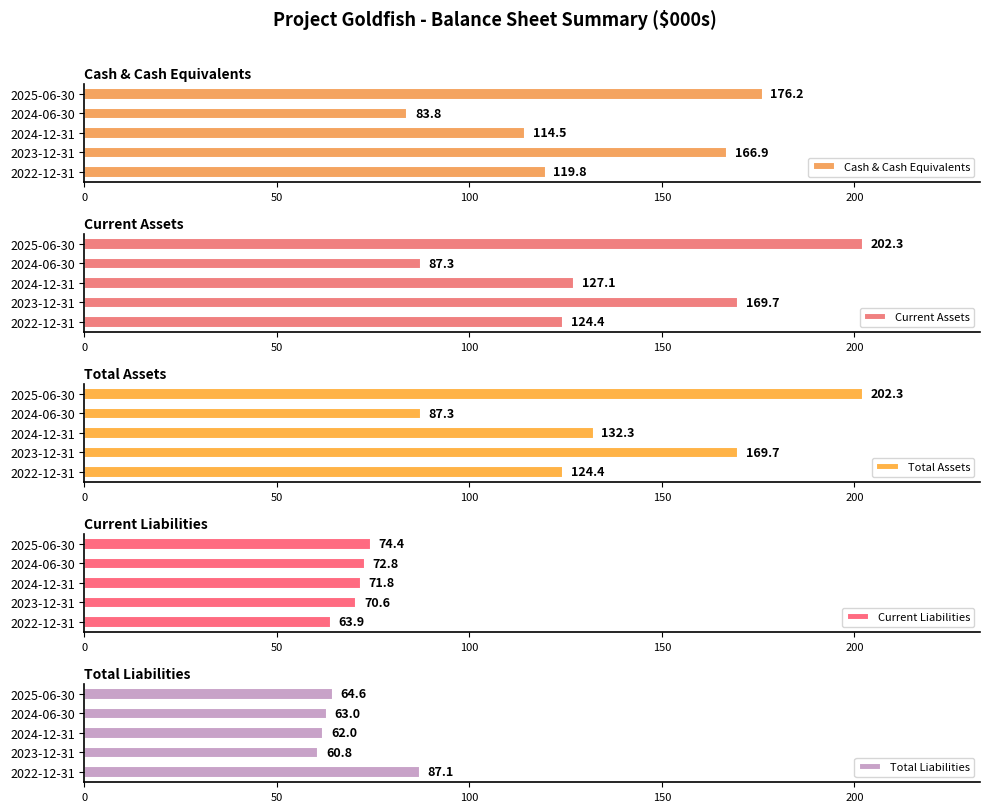

Where is Total Assets nearest to the value 144?

2024-12-31